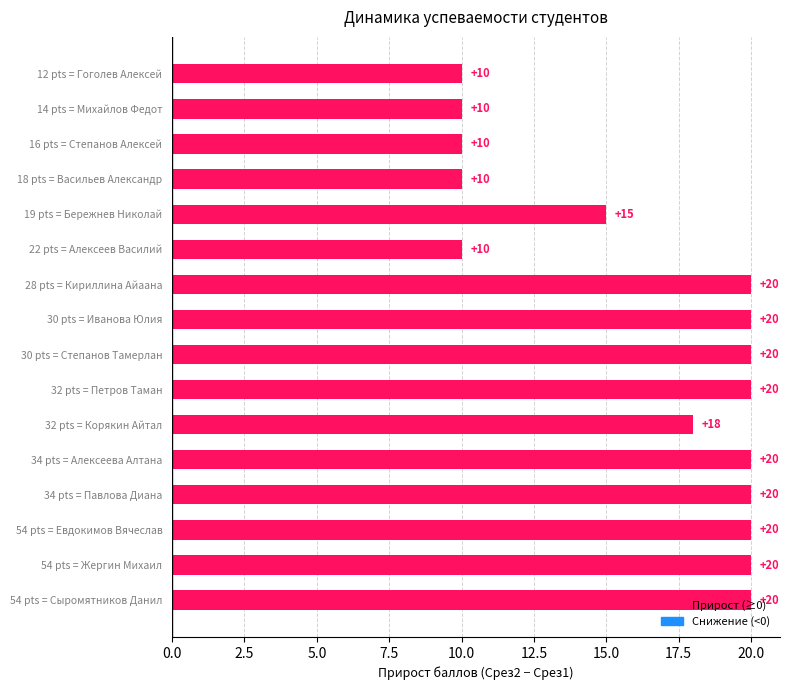

How many values are between 10 and 20?

16